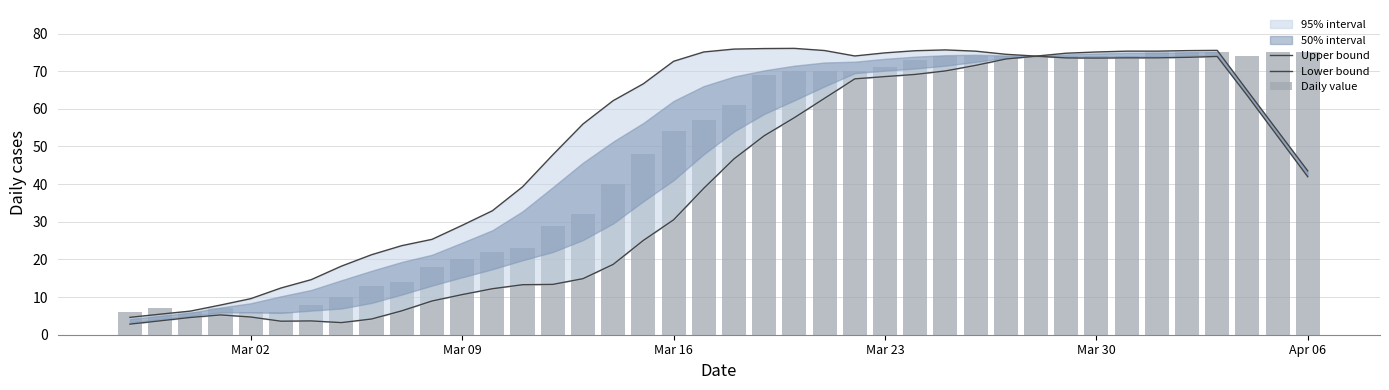

The value of Lower bound at 16 is 12.2. True or false?

False